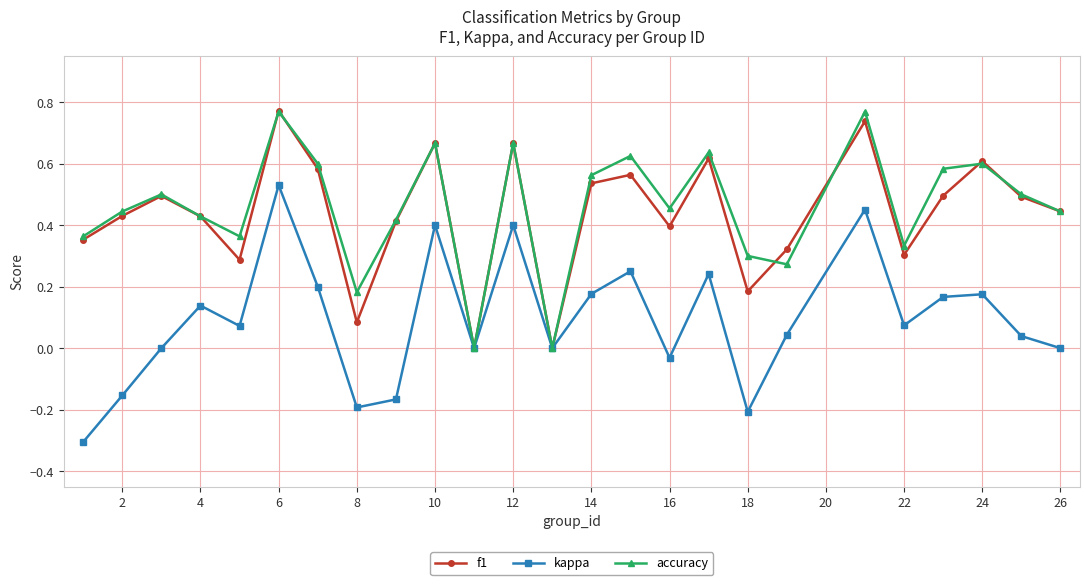

Which series has the largest total across all categories?

accuracy